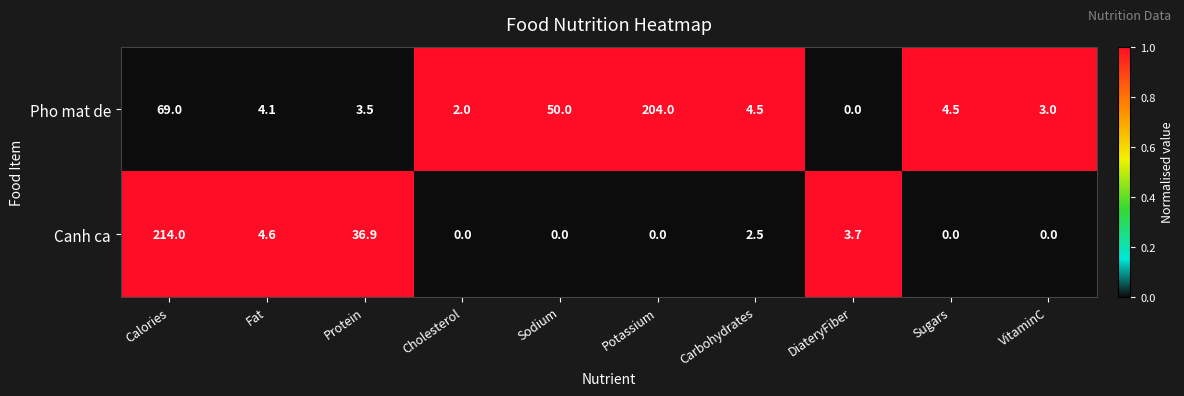

Reading right to left, transcribe all the data shown in this chart.

Pho mat de: VitaminC=3.0	Sugars=4.5	DiateryFiber=0.0	Carbohydrates=4.5	Potassium=204.0	Sodium=50.0	Cholesterol=2.0	Protein=3.5	Fat=4.1	Calories=69.0
Canh ca: VitaminC=0.0	Sugars=0.0	DiateryFiber=3.7	Carbohydrates=2.5	Potassium=0.0	Sodium=0.0	Cholesterol=0.0	Protein=36.9	Fat=4.6	Calories=214.0